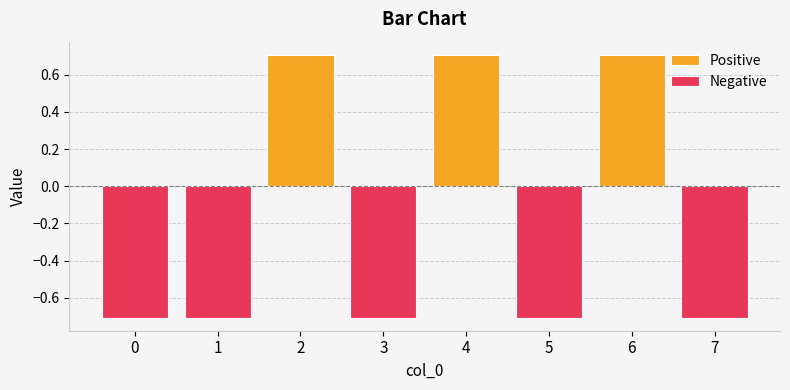

Reading left to right, list all the values displayed in this chart.

Positive: 0.0	0.0	0.7	0.0	0.7	0.0	0.7	0.0
Negative: -0.7	-0.7	0.0	-0.7	0.0	-0.7	0.0	-0.7